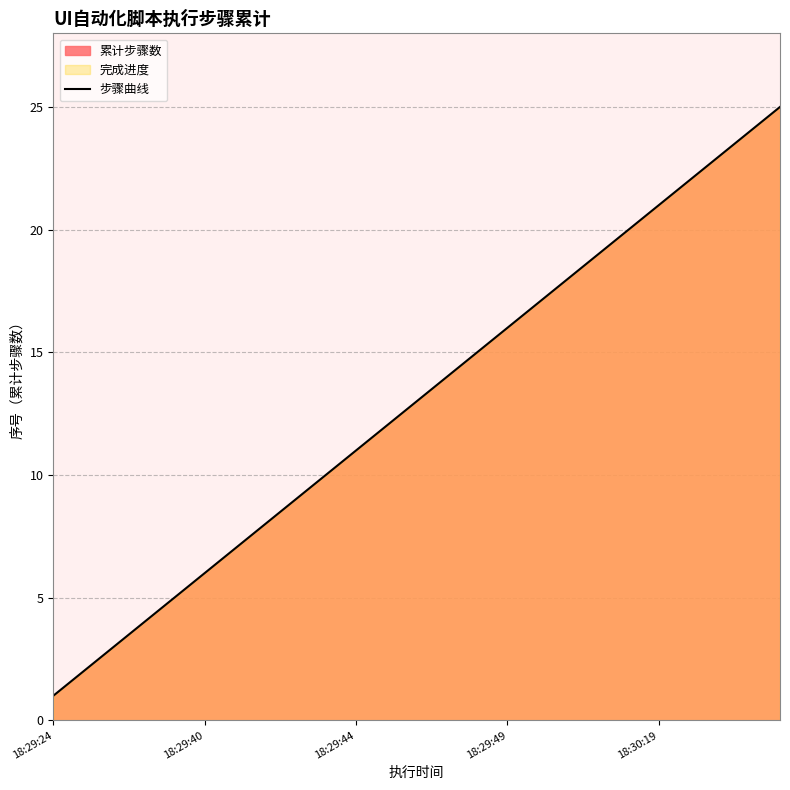

True or false: there are more than 0 points higher than both neighbors.

False